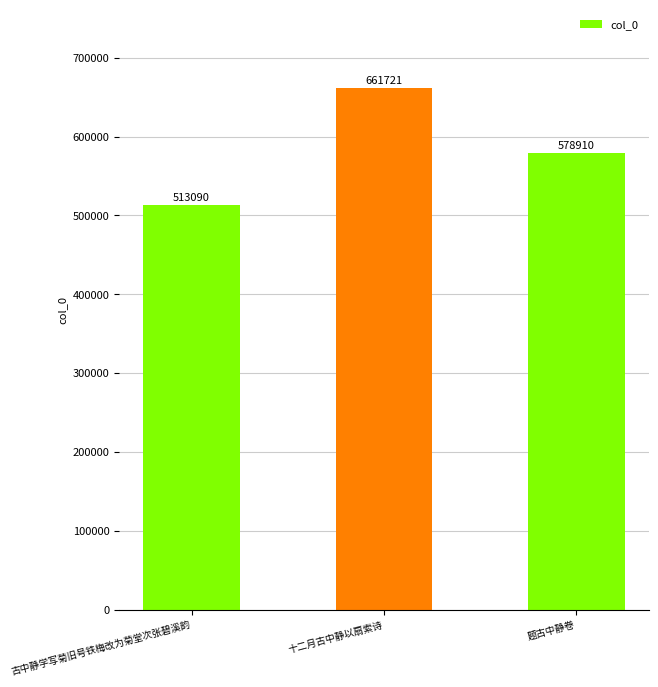

Is it true that the value at 十二月古中静以扇索诗 is 277536?

False